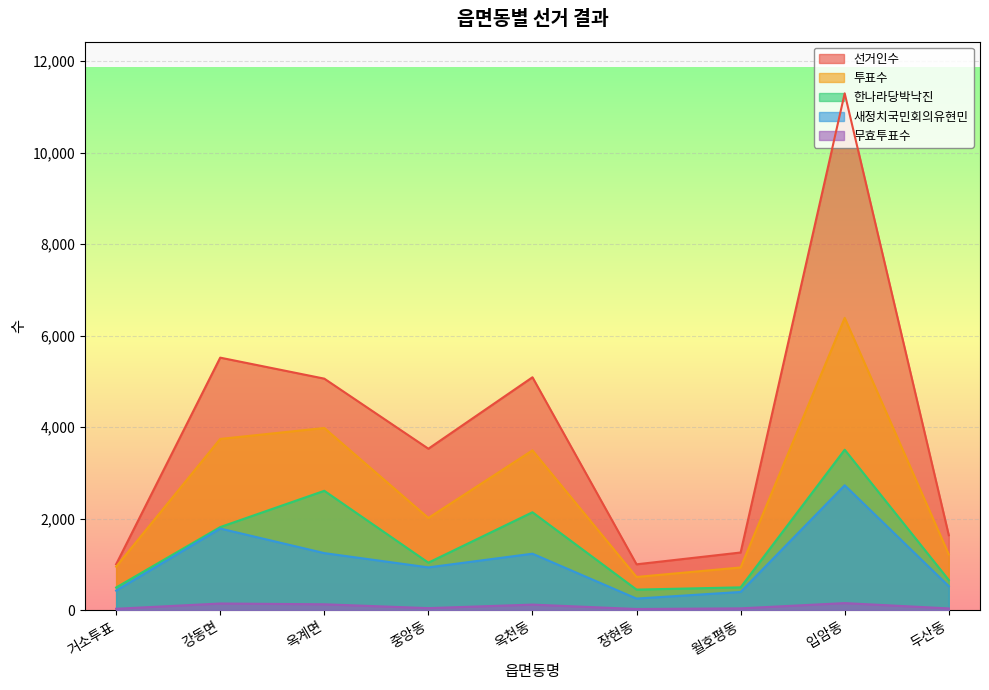

What value does the 투표수 series have at 월호평동, to the nearest 100?

900